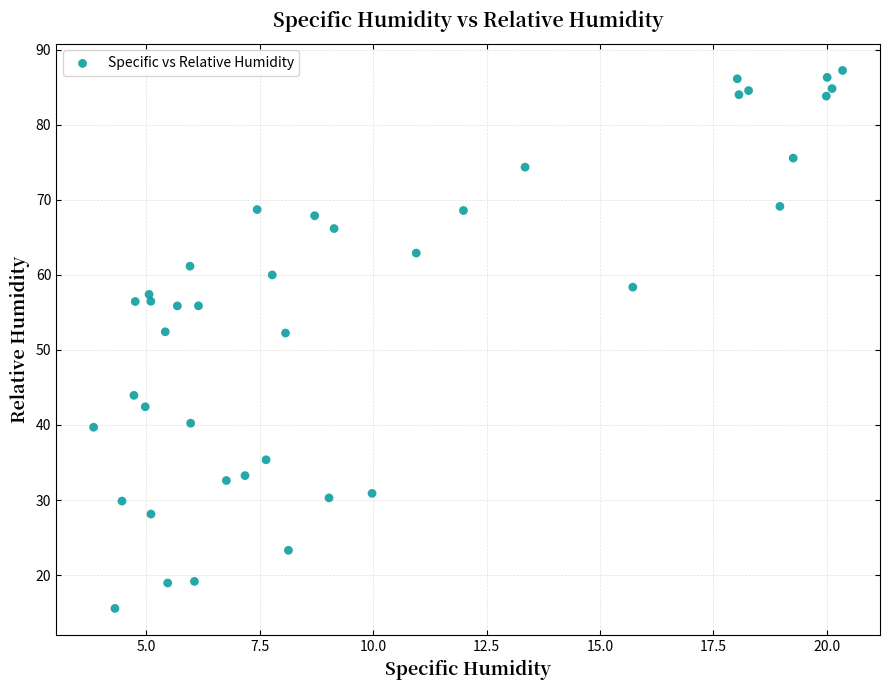

What is the range of X values (max minus min)?

16.5